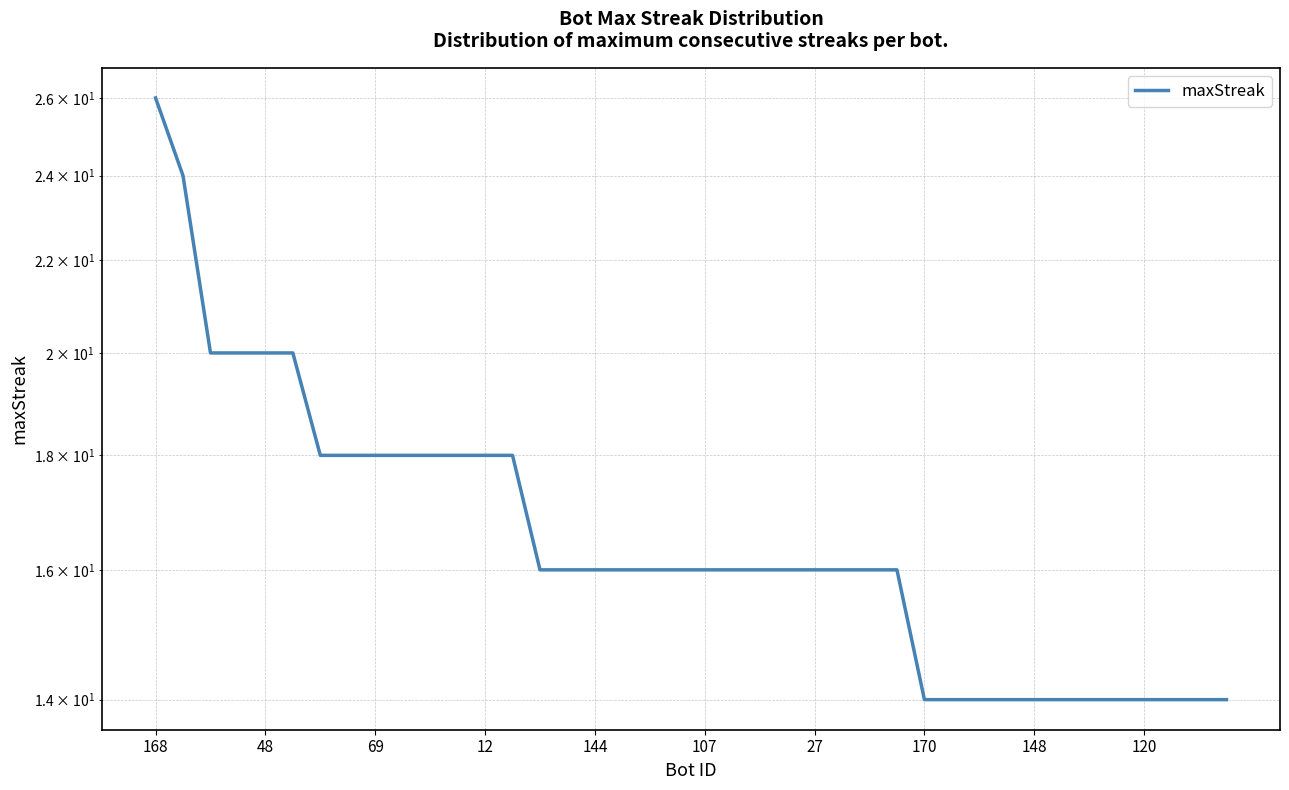

Where does the data first go above 16?

168